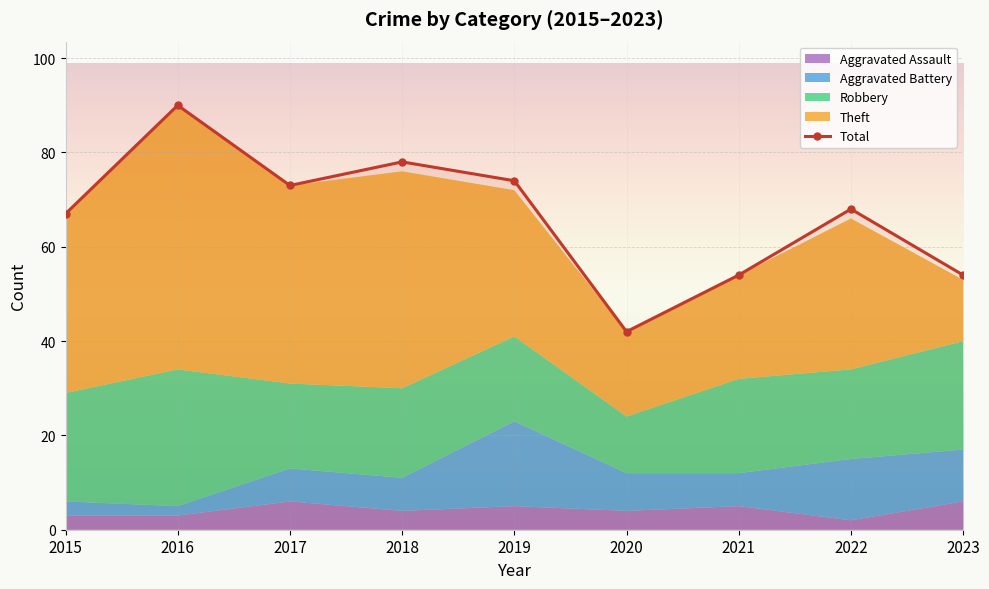

List the labels in order of value, smallest first.

2020, 2021, 2023, 2015, 2022, 2017, 2019, 2018, 2016